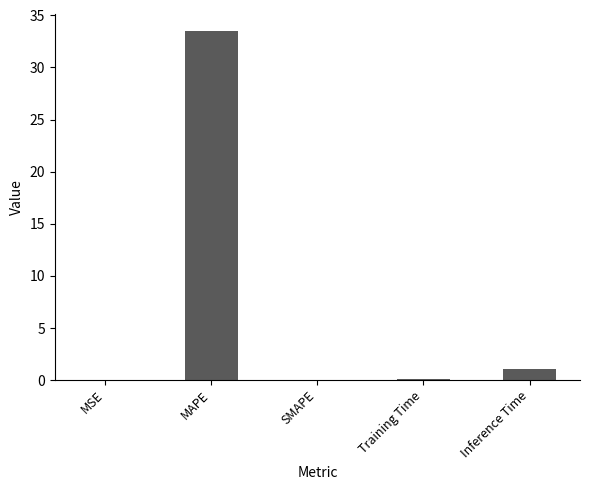

True or false: the data shows 1.1 at Inference Time.

True